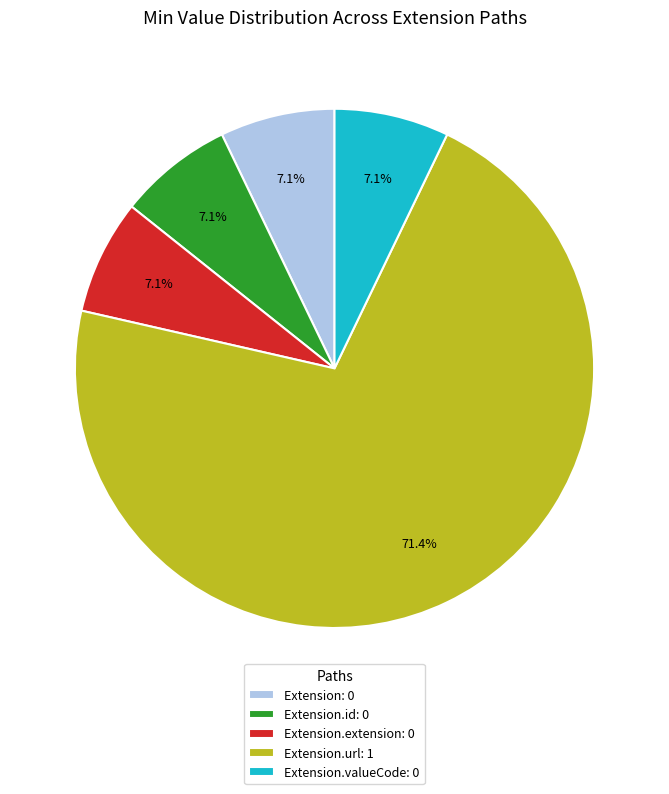

Which category has the biggest portion of the pie?

Extension.url: 1